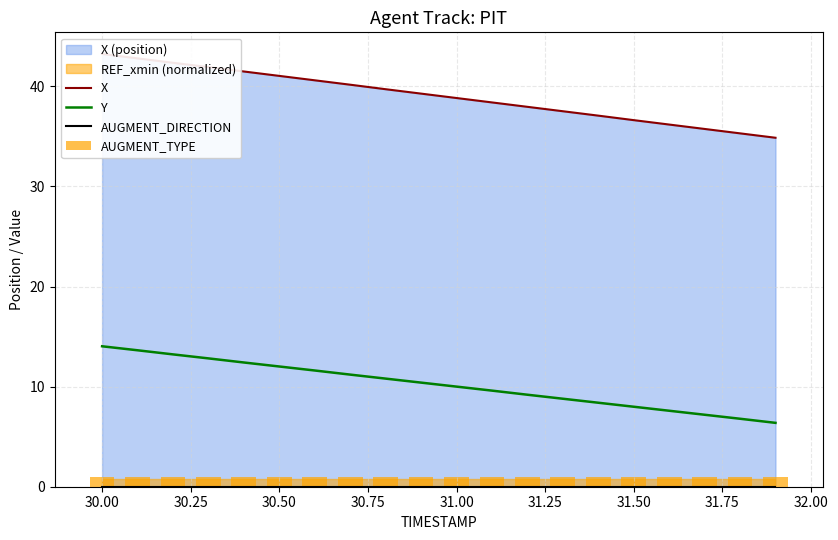

List the series in order of their peak value, lowest first.

AUGMENT_DIRECTION, AUGMENT_TYPE, Y, X